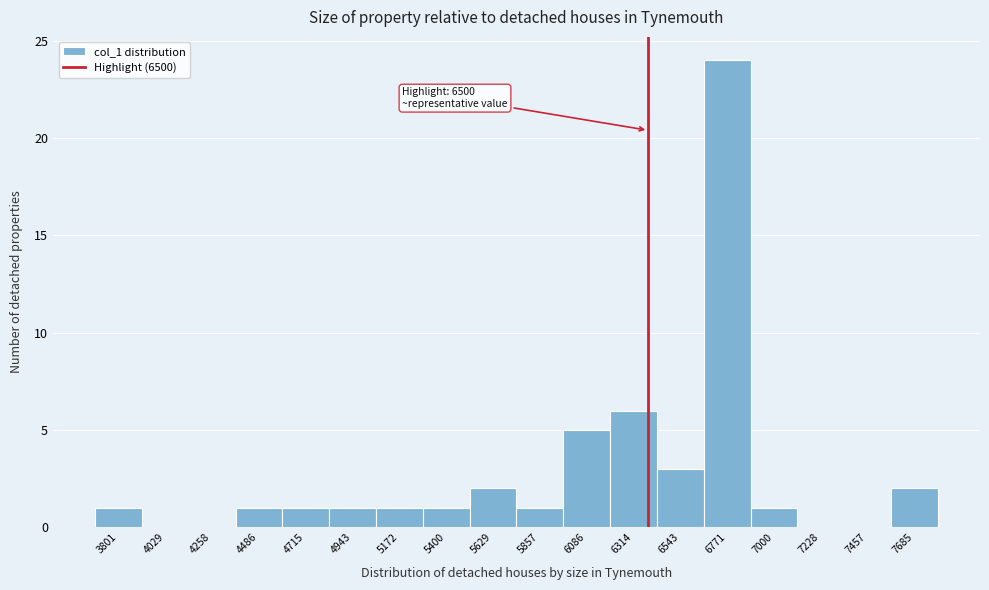

Reading right to left, what are all the values shown in this chart?

7685=2	7457=0	7228=0	7000=1	6771=24	6543=3	6314=6	6086=5	5857=1	5629=2	5400=1	5172=1	4943=1	4715=1	4486=1	4258=0	4029=0	3801=1